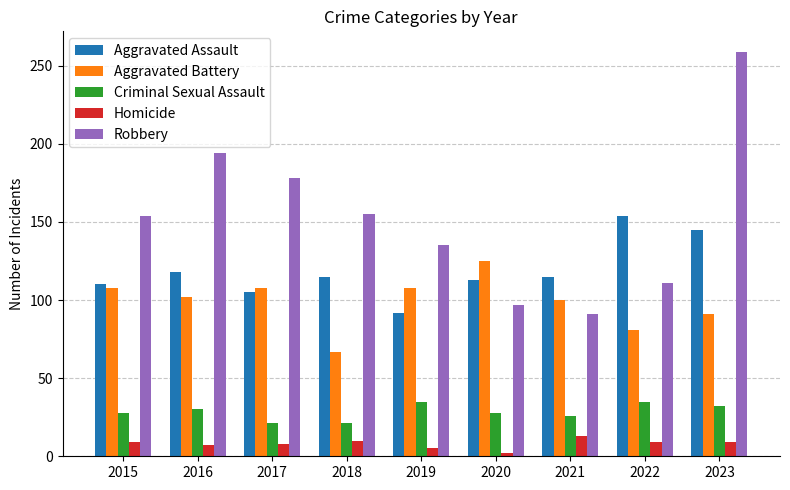

How many distinct data groups are displayed?

5